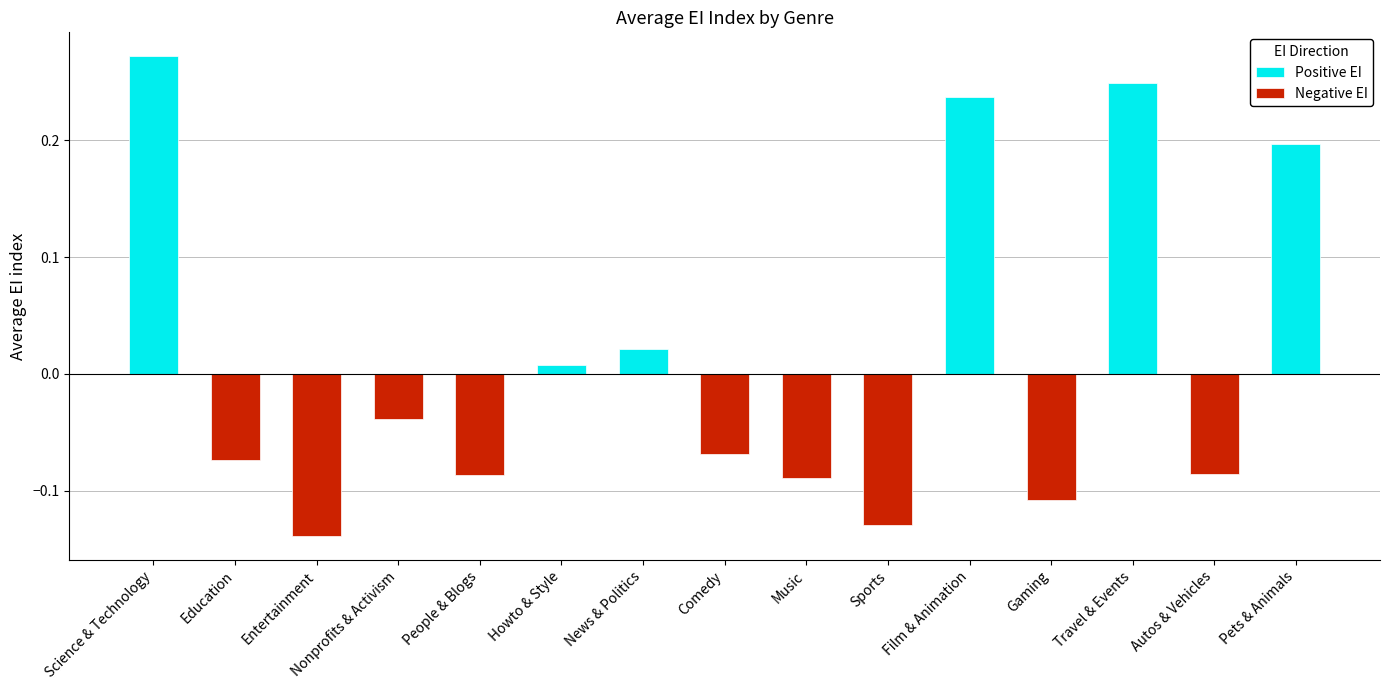

Which category has the highest value in the Positive EI series?

Science & Technology